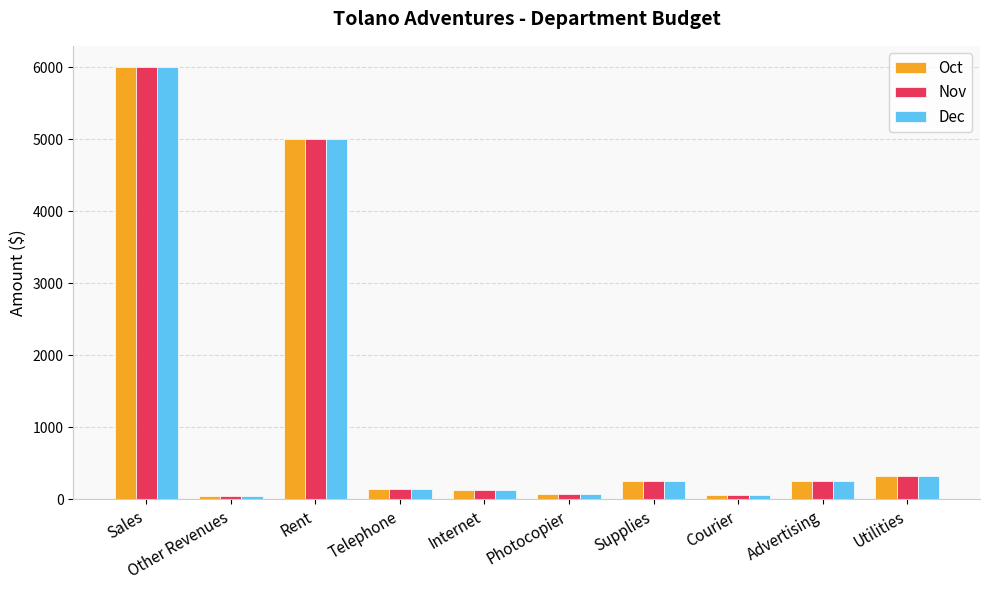

Which category has the highest value in the Oct series?

Sales